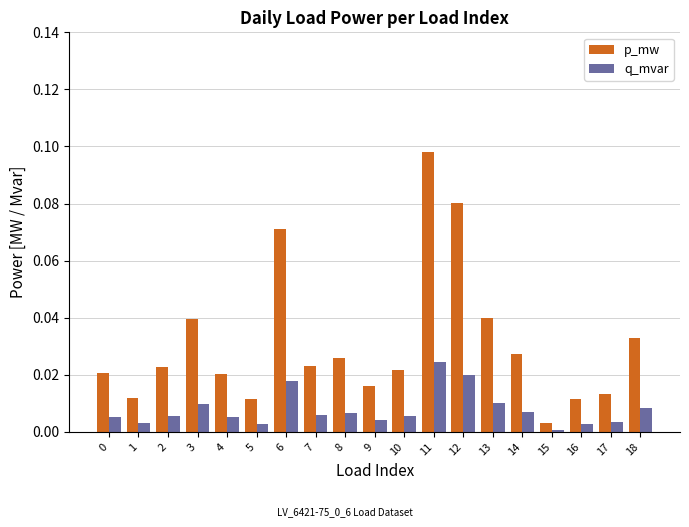

At which label does q_mvar reach its peak?

11